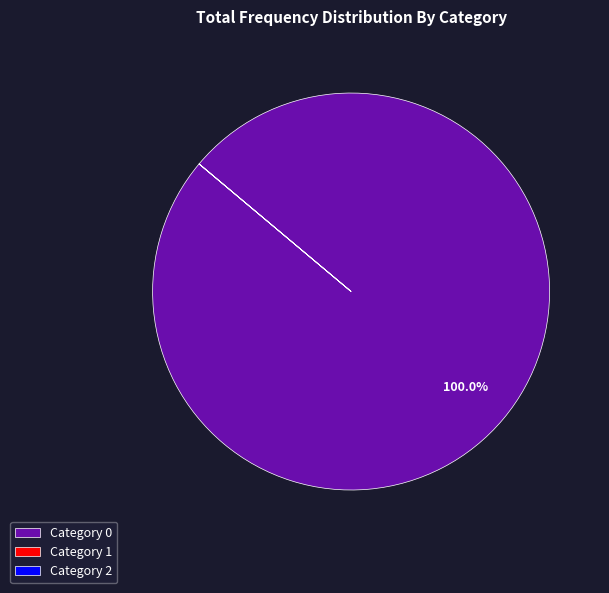

Which slice is the largest?

Category 0